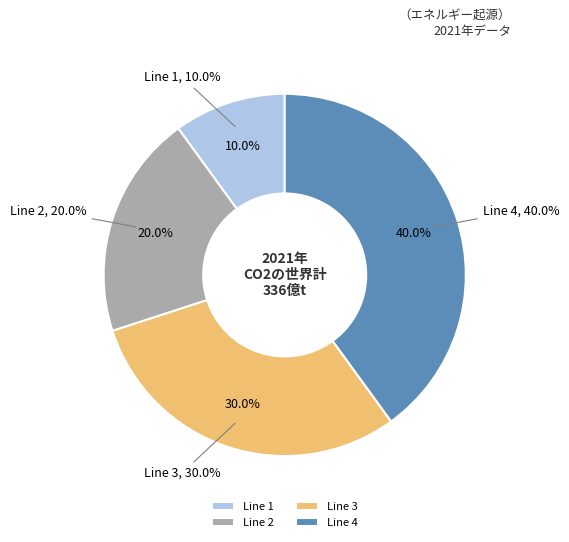

To the nearest percent, what percentage of the pie is Line 4?

40%